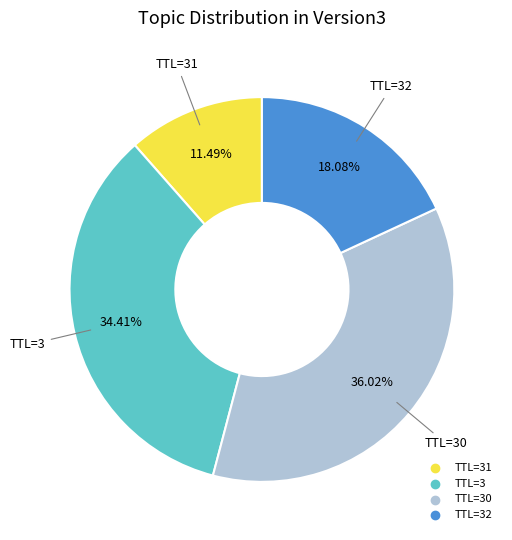

How many segments does this pie chart have?

4